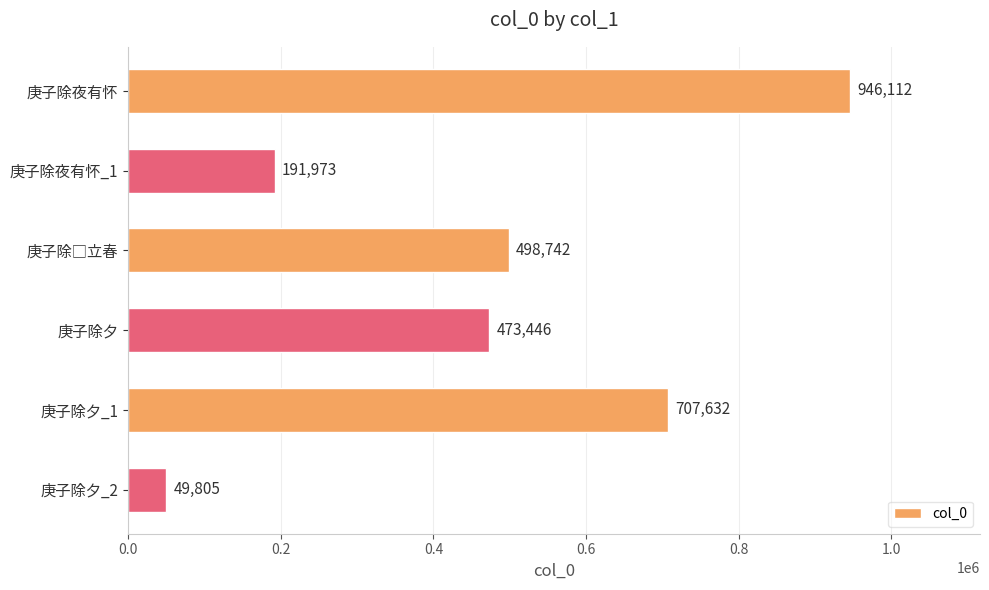

How many values are below 498742?

3